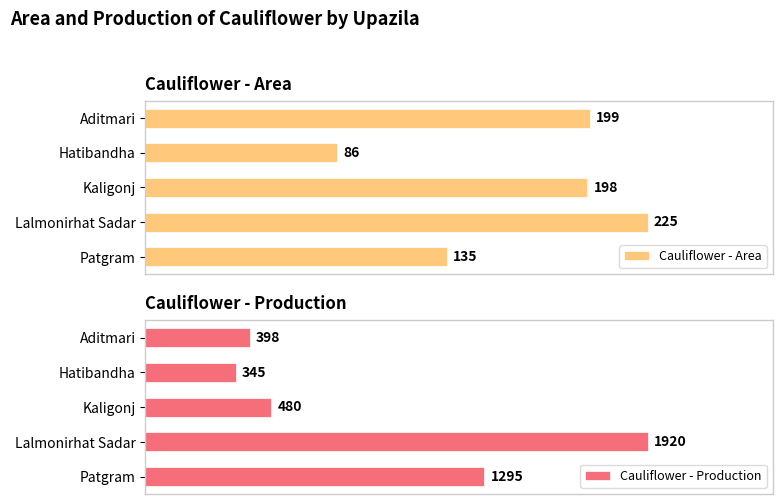

At which label does Cauliflower - Production reach its peak?

Lalmonirhat Sadar